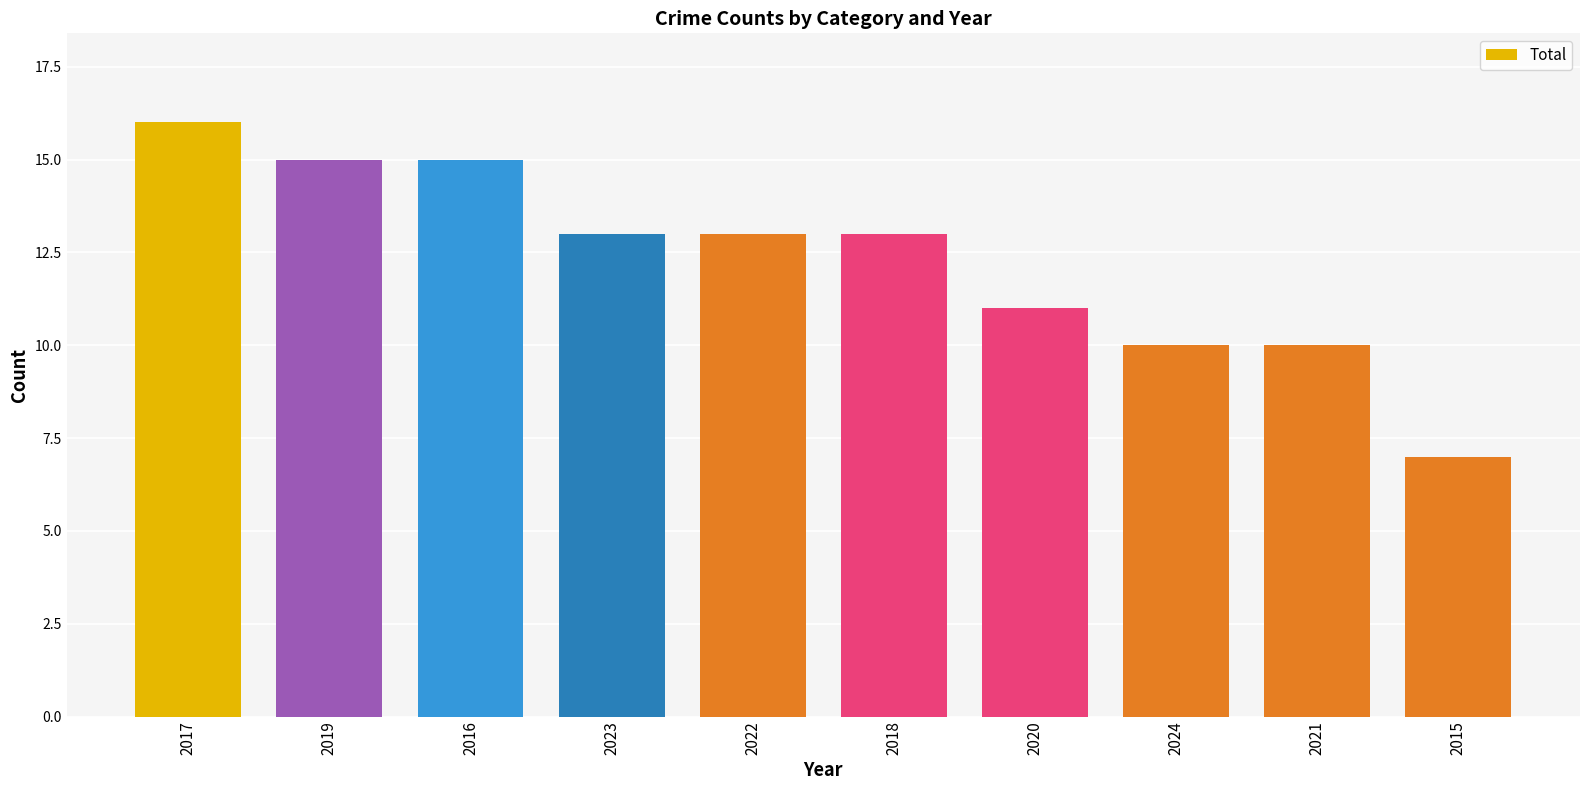

Reading left to right, what are all the values shown in this chart?

16	15	15	13	13	13	11	10	10	7